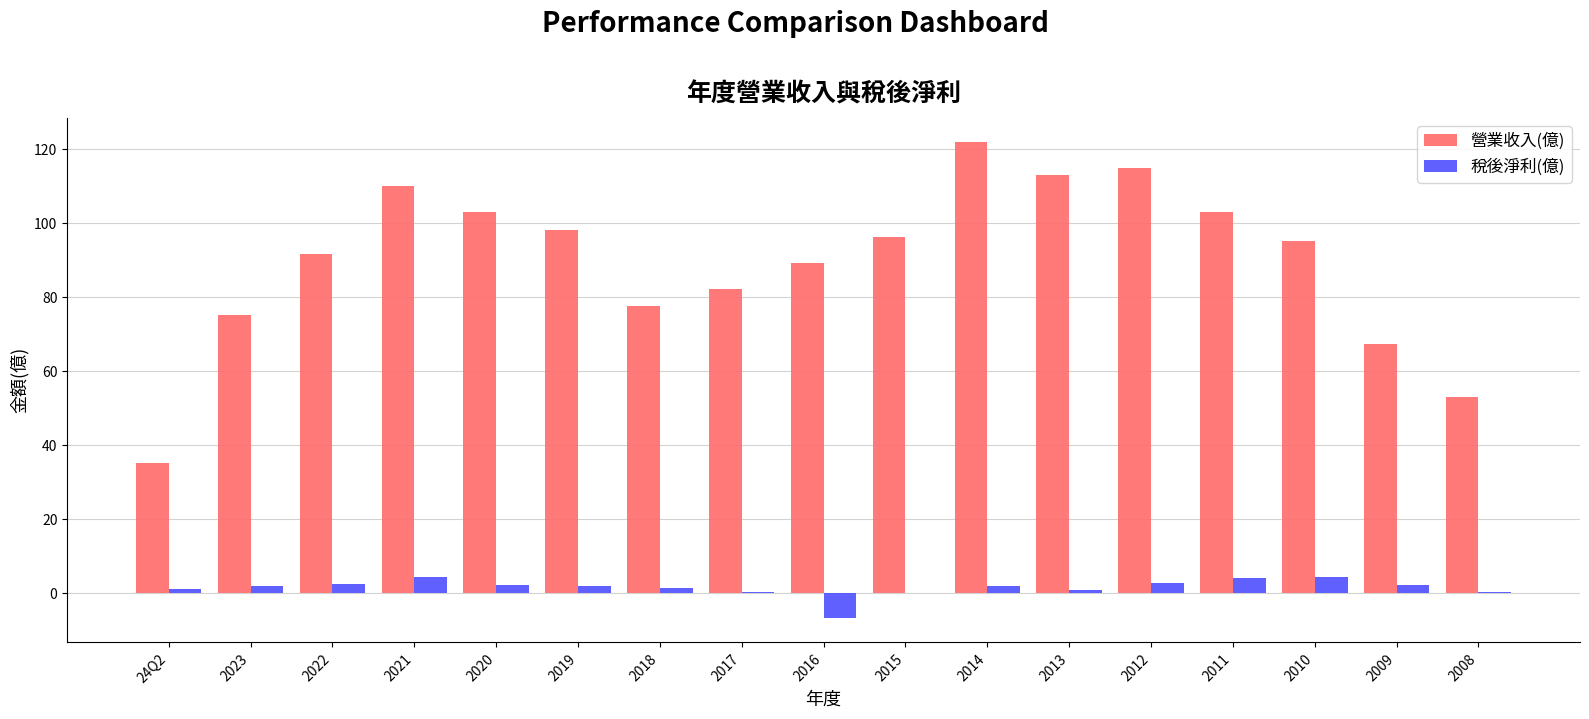

Is the value of 稅後淨利(億) at 2013 greater than the value of 營業收入(億) at 2022?

No